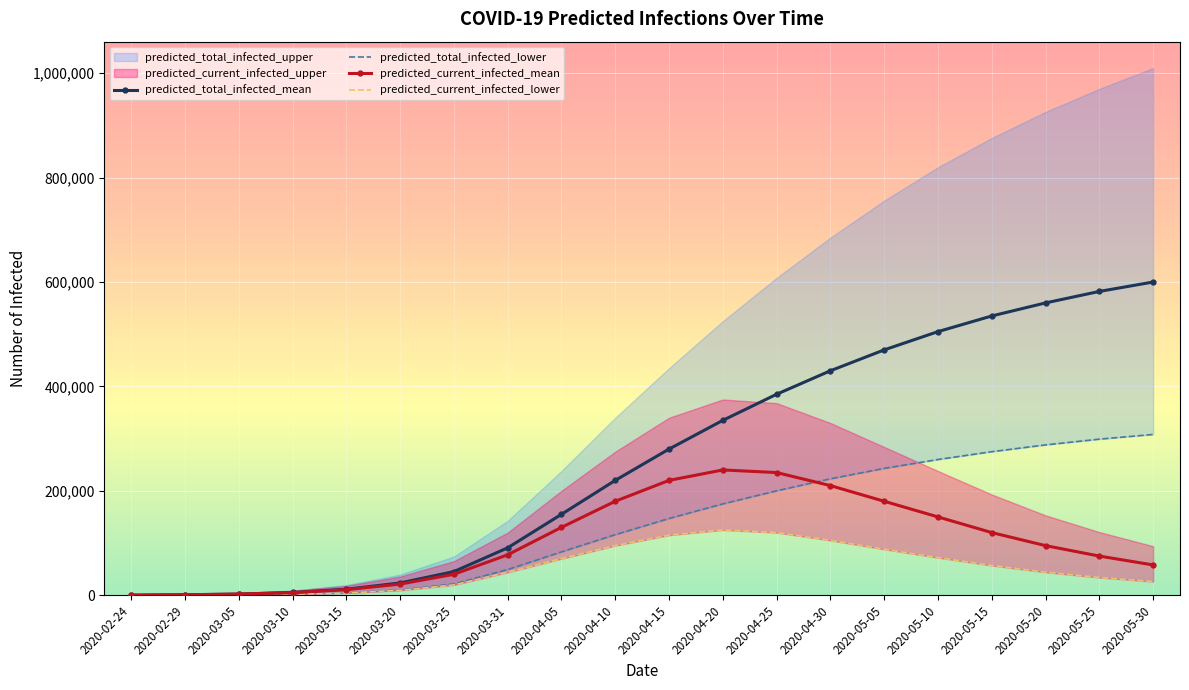

What is the sum of all predicted_current_infected_lower values?

1031203